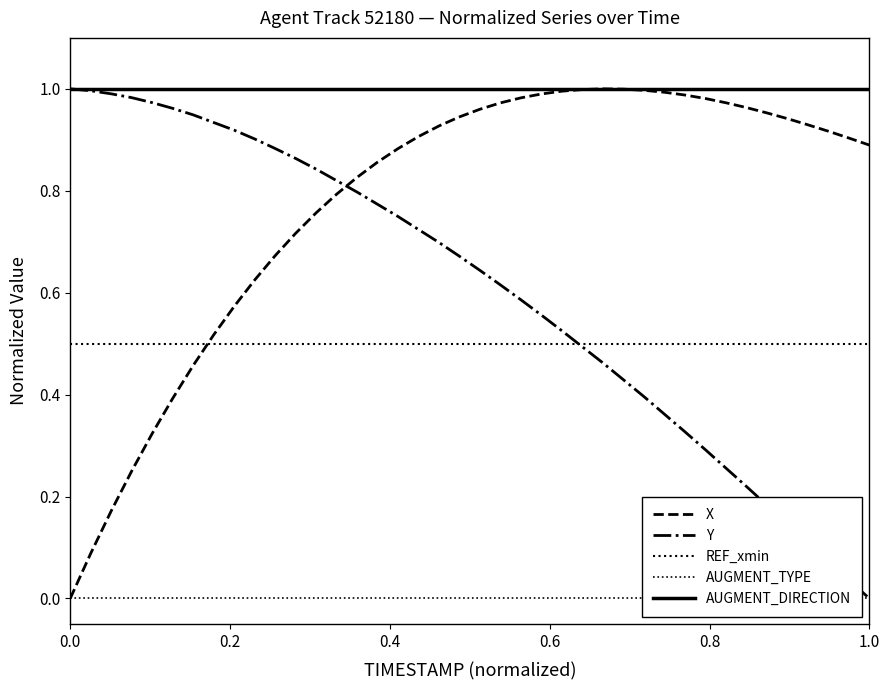

True or false: Y has more than 2 interior local peaks.

False